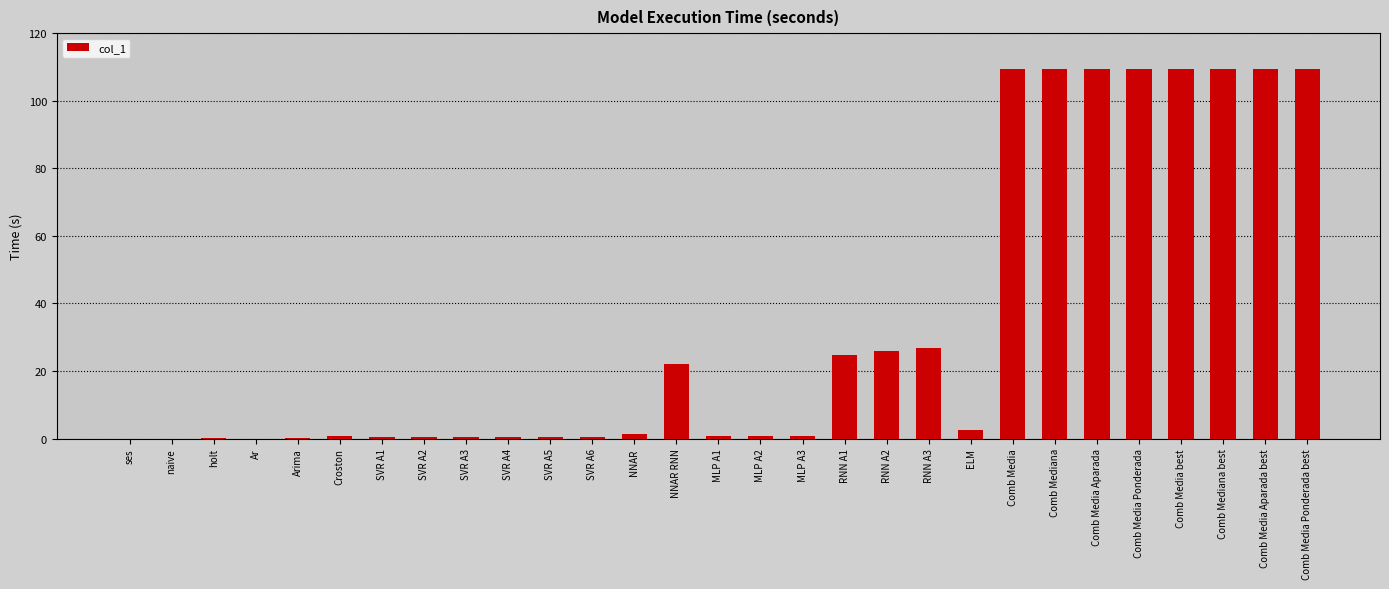

What is the approximate value at Comb Media Aparada best?

109.5